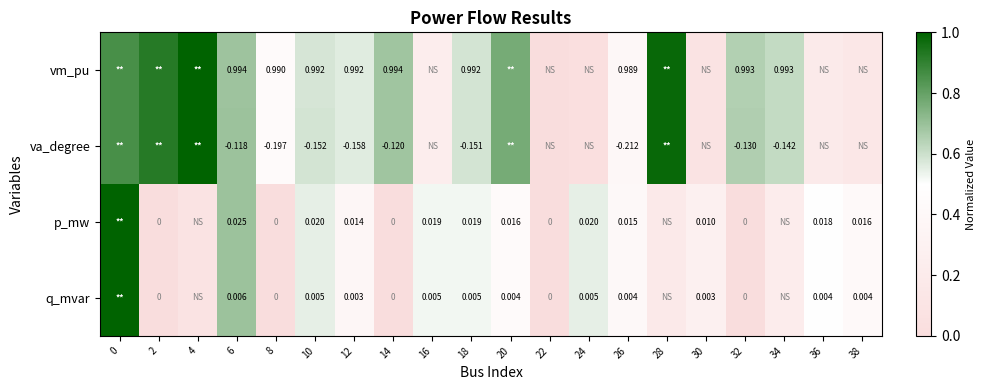

Rank the series at 6 from highest to lowest value.

vm_pu, p_mw, q_mvar, va_degree